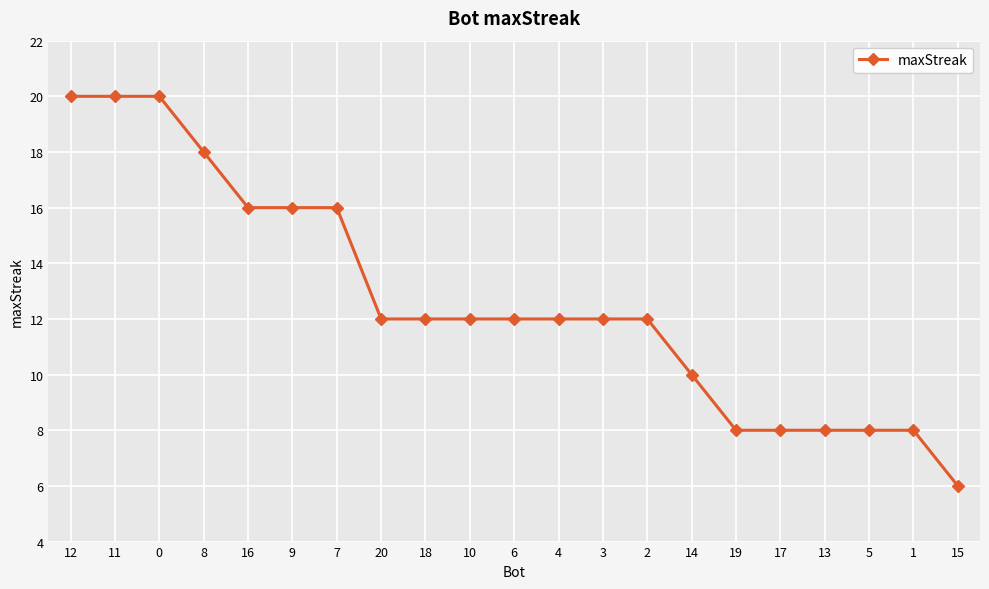

True or false: the data shows 20 at 0.

True